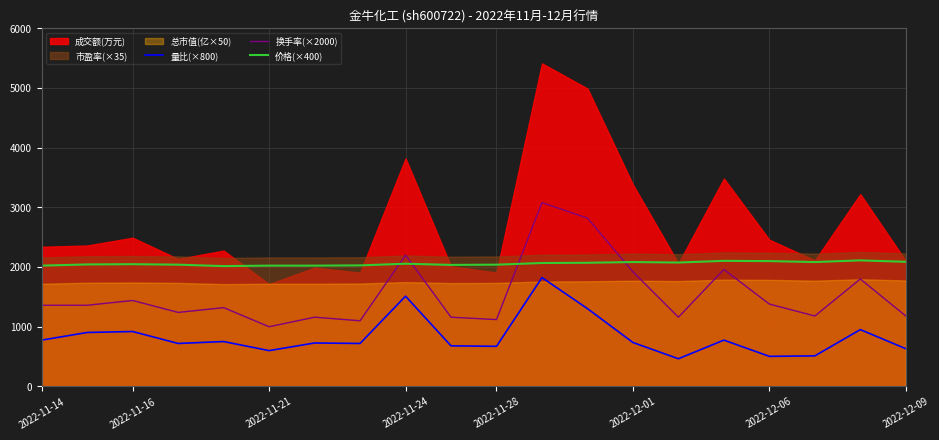

What is the highest value of the 换手率(×2000) series?

3080.0